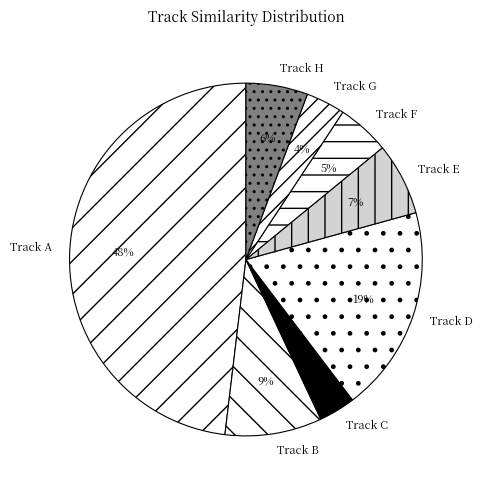

Which has a higher value, Track D or Track A?

Track A